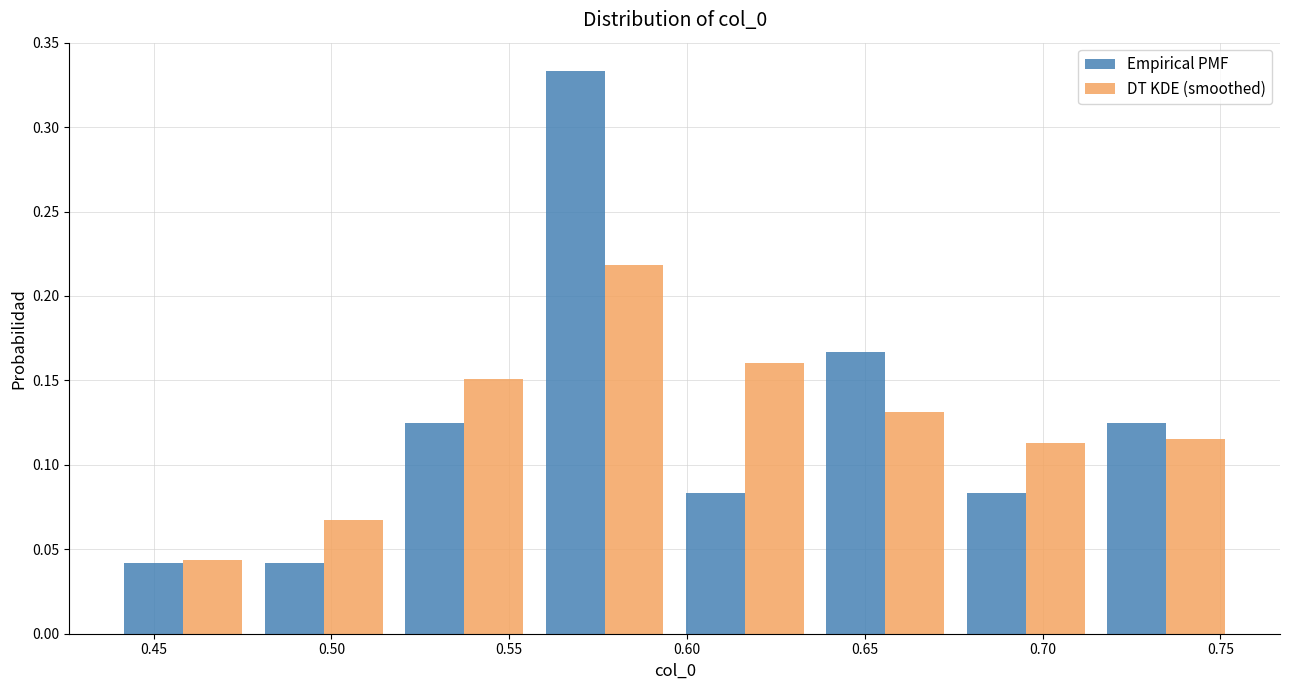

Reading left to right, transcribe this chart: for each range on the x-axis, give the height of each series' bar. Neither the bar edges nor the heights are printed on the chart, so give them approximately, as read against the axes.

0.440 to 0.480: Empirical PMF=0.040	DT KDE (smoothed)=0.045
0.480 to 0.520: Empirical PMF=0.040	DT KDE (smoothed)=0.065
0.520 to 0.555: Empirical PMF=0.125	DT KDE (smoothed)=0.150
0.555 to 0.595: Empirical PMF=0.335	DT KDE (smoothed)=0.220
0.595 to 0.635: Empirical PMF=0.085	DT KDE (smoothed)=0.160
0.635 to 0.675: Empirical PMF=0.165	DT KDE (smoothed)=0.130
0.675 to 0.715: Empirical PMF=0.085	DT KDE (smoothed)=0.115
0.715 to 0.755: Empirical PMF=0.125	DT KDE (smoothed)=0.115